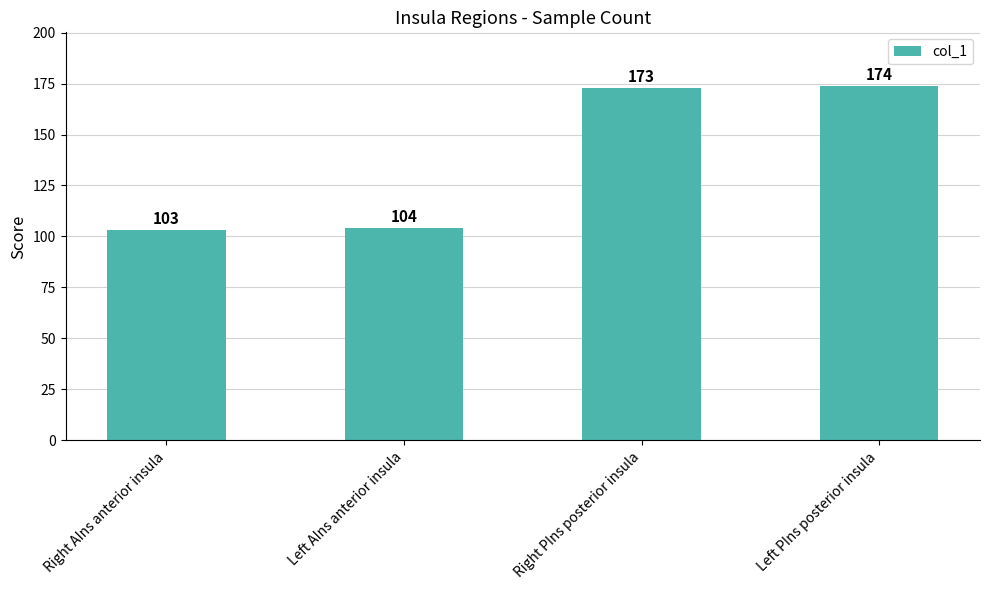

Between Right AIns anterior insula and Left AIns anterior insula, which is larger?

Left AIns anterior insula